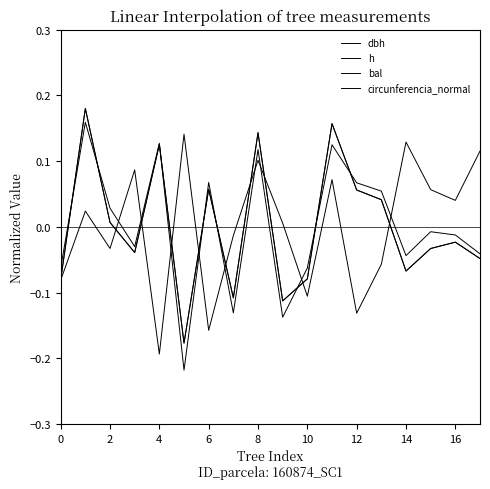

Does the chart have visible grid lines?

No